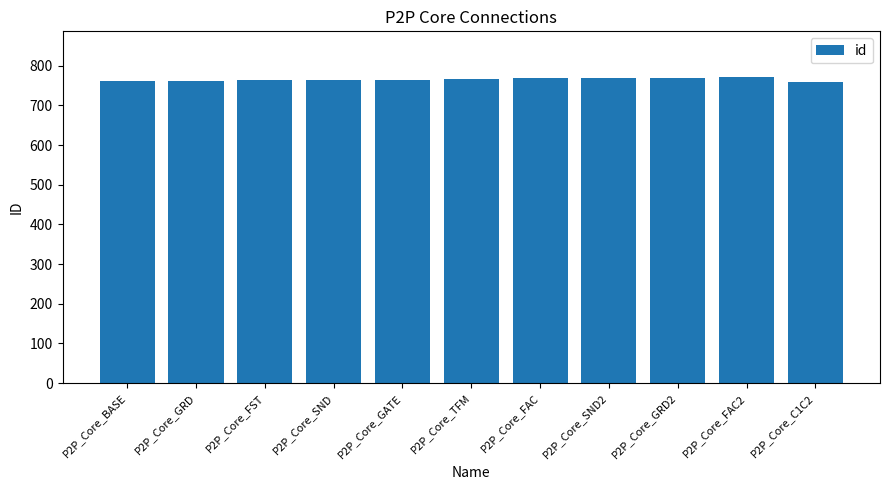

What is the label of the 2nd bar from the left?

P2P_Core_GRD